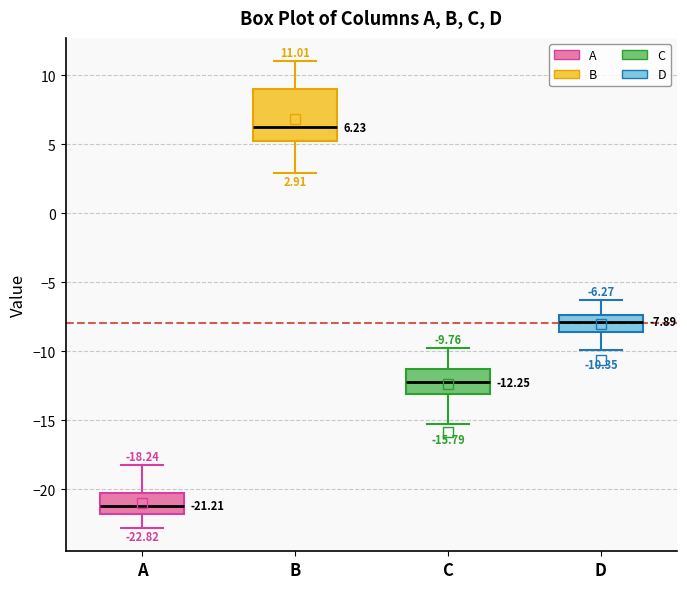

Which box has the highest median line?

B